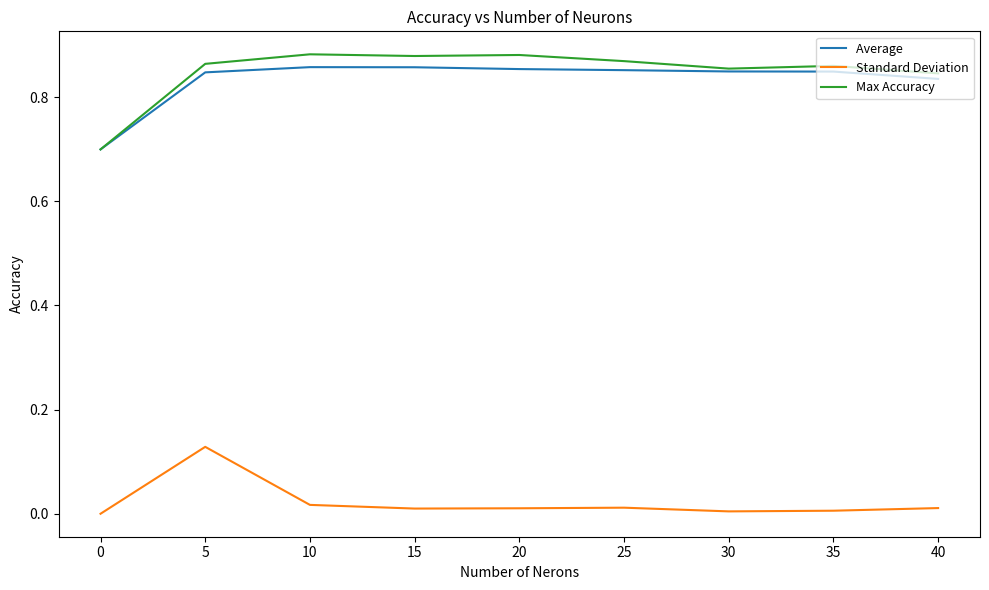

At which category is the sum across all series the highest?

5